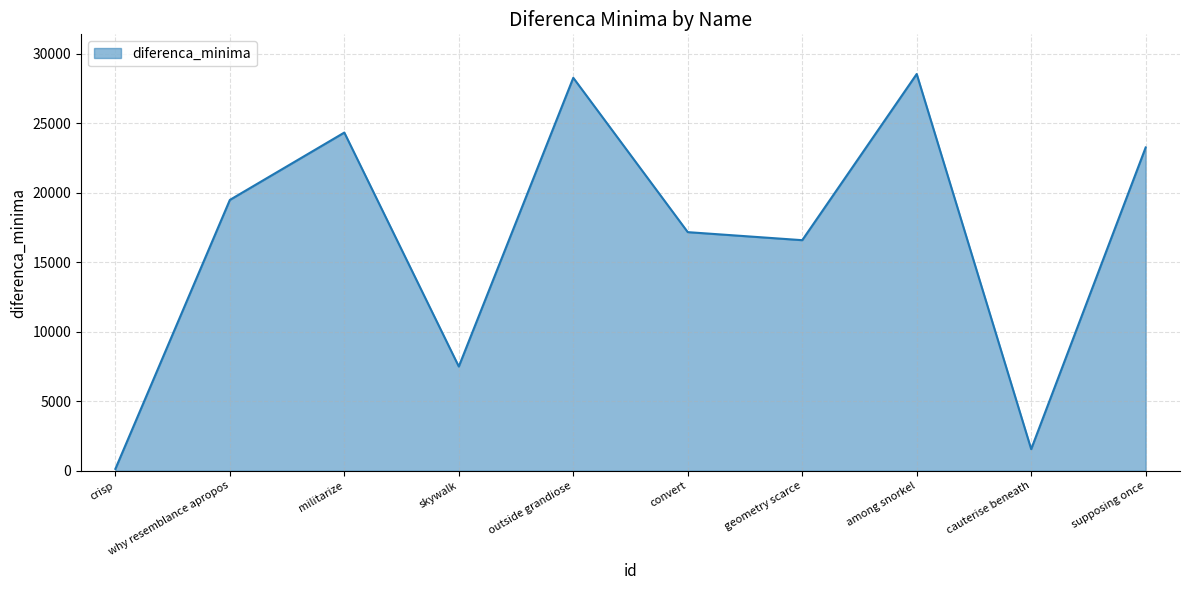

Between among snorkel and why resemblance apropos, which is larger?

among snorkel